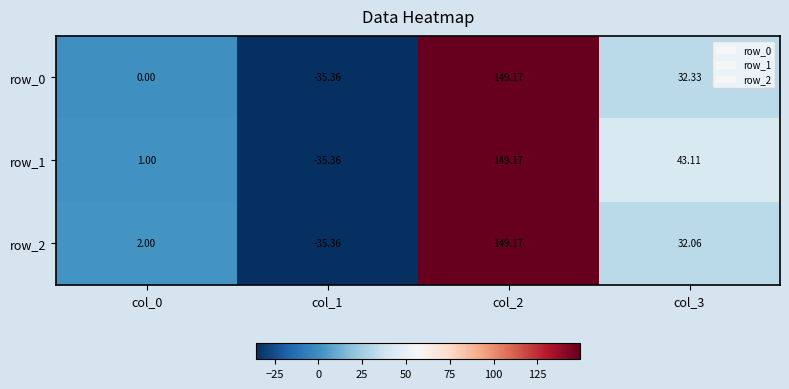

Reading left to right, extract all data points from this chart.

row_0: 0.0	-35.4	149.2	32.3
row_1: 1.0	-35.4	149.2	43.1
row_2: 2.0	-35.4	149.2	32.1